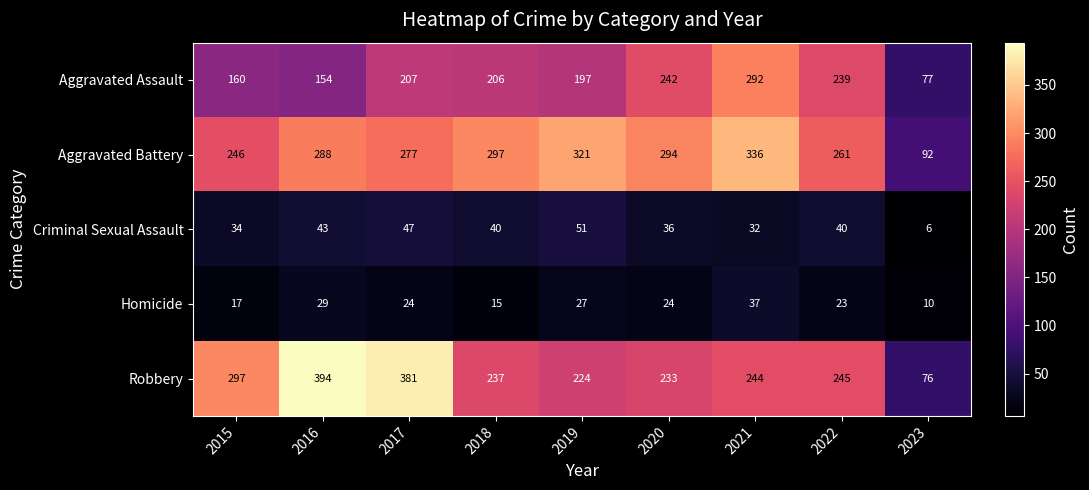

What is the lowest value of the Aggravated Assault series?

77